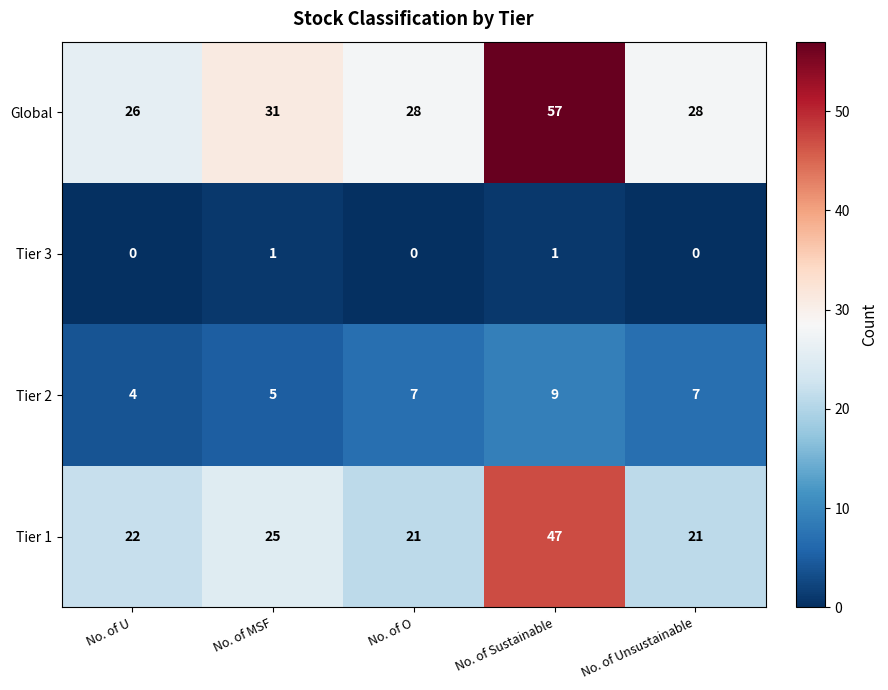

What is the difference between the highest and lowest values at No. of U?

26